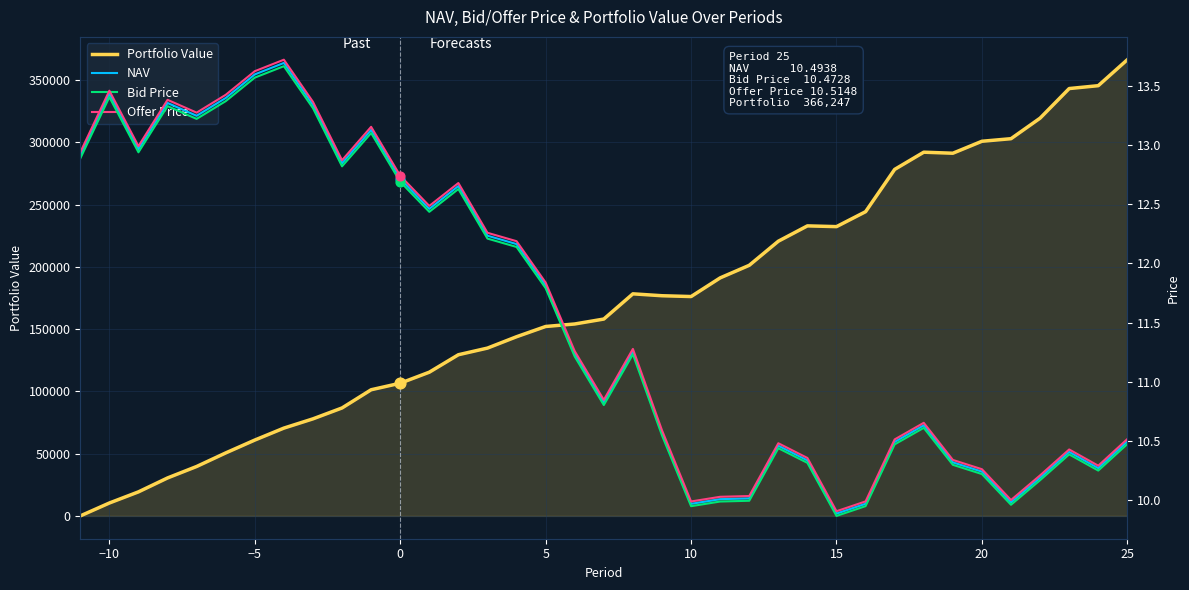

What is the maximum value for Portfolio Value?

366247.2